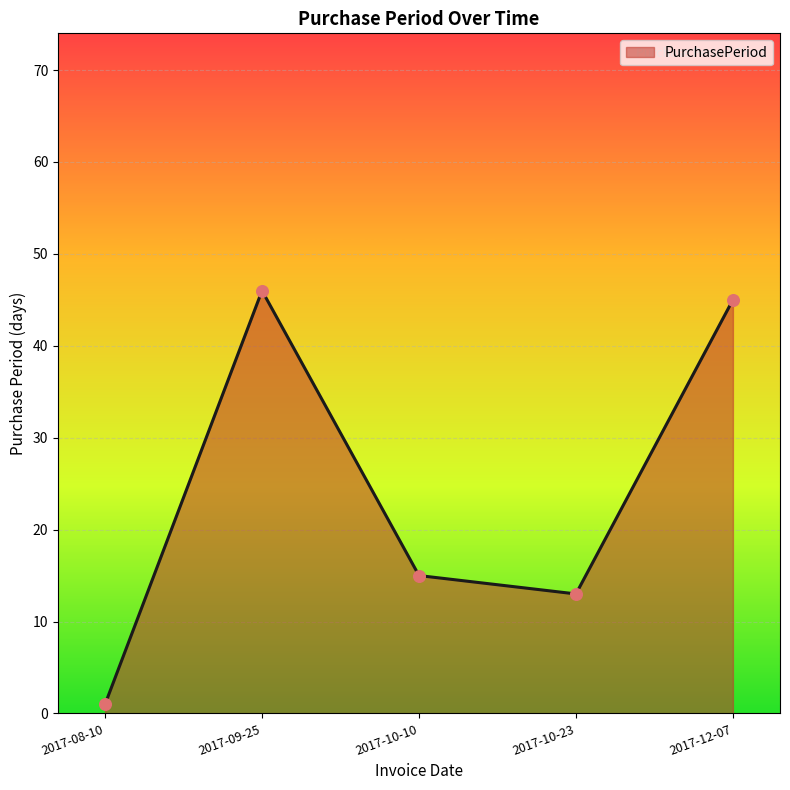

What is the ratio of the value at 2017-12-07 to the value at 2017-10-23?

3.5